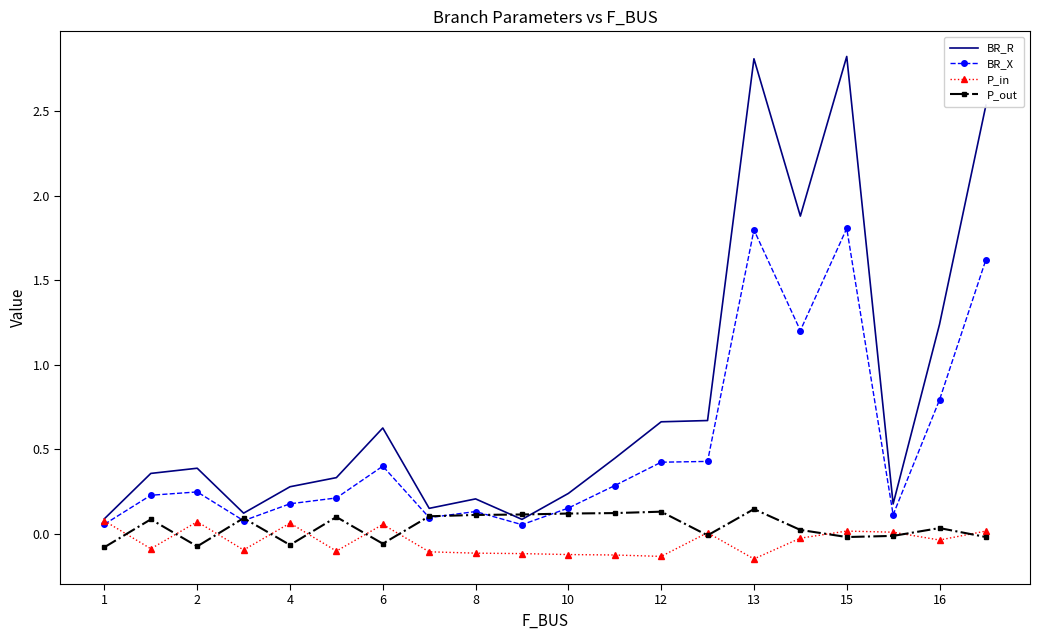

Which series has the widest spread of values?

BR_R